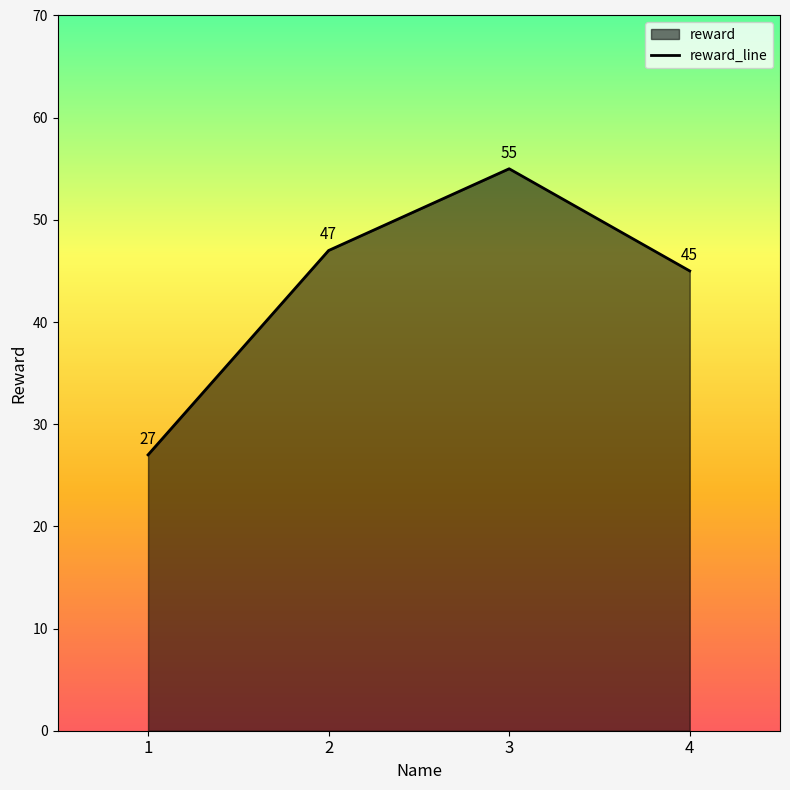

What is the difference between the second highest and minimum values?

20